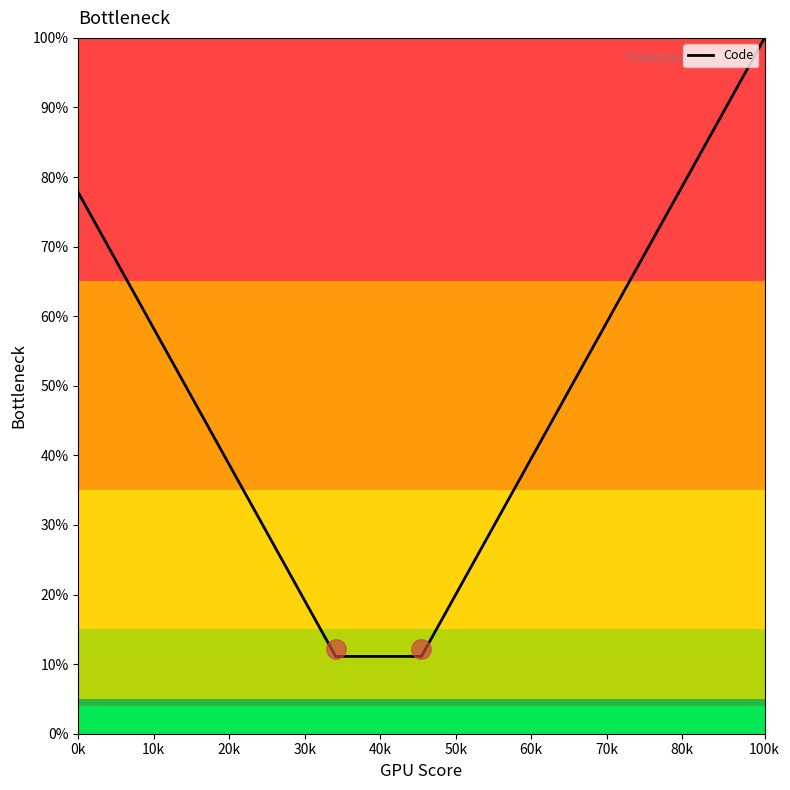

What is the maximum value shown in the chart?

100.0